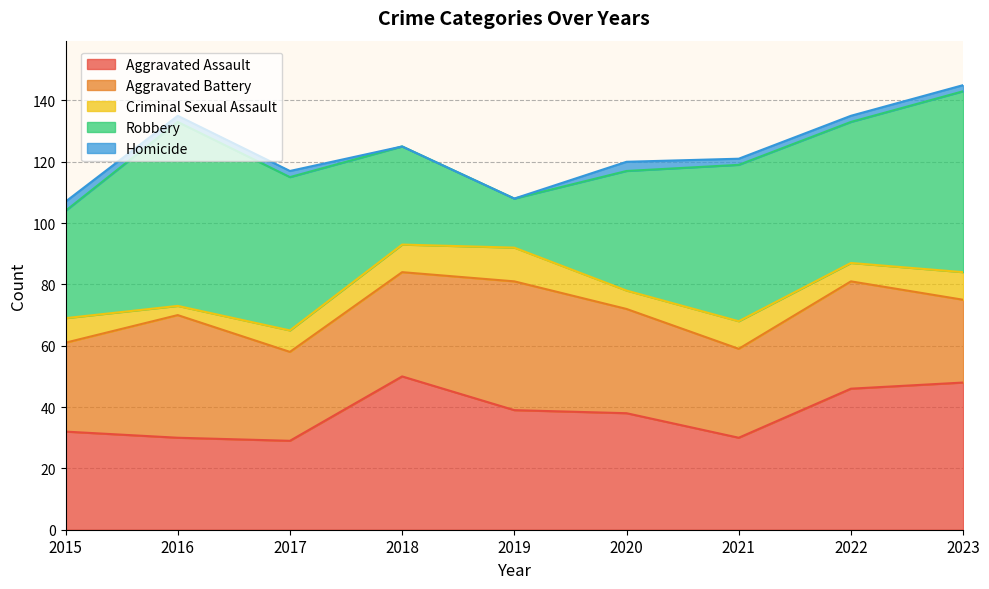

Reading right to left, what are all the values shown in this chart?

Aggravated Assault: 48	46	30	38	39	50	29	30	32
Aggravated Battery: 27	35	29	34	42	34	29	40	29
Criminal Sexual Assault: 9	6	9	6	11	9	7	3	8
Robbery: 59	46	51	39	16	32	50	60	35
Homicide: 2	2	2	3	0	0	2	2	3